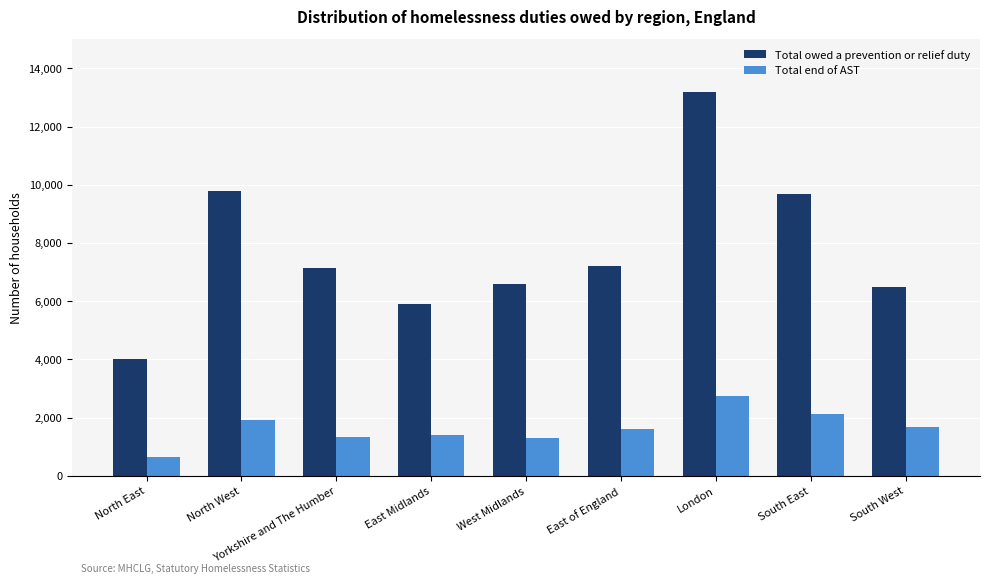

What is the average value of the Total end of AST series?

1638